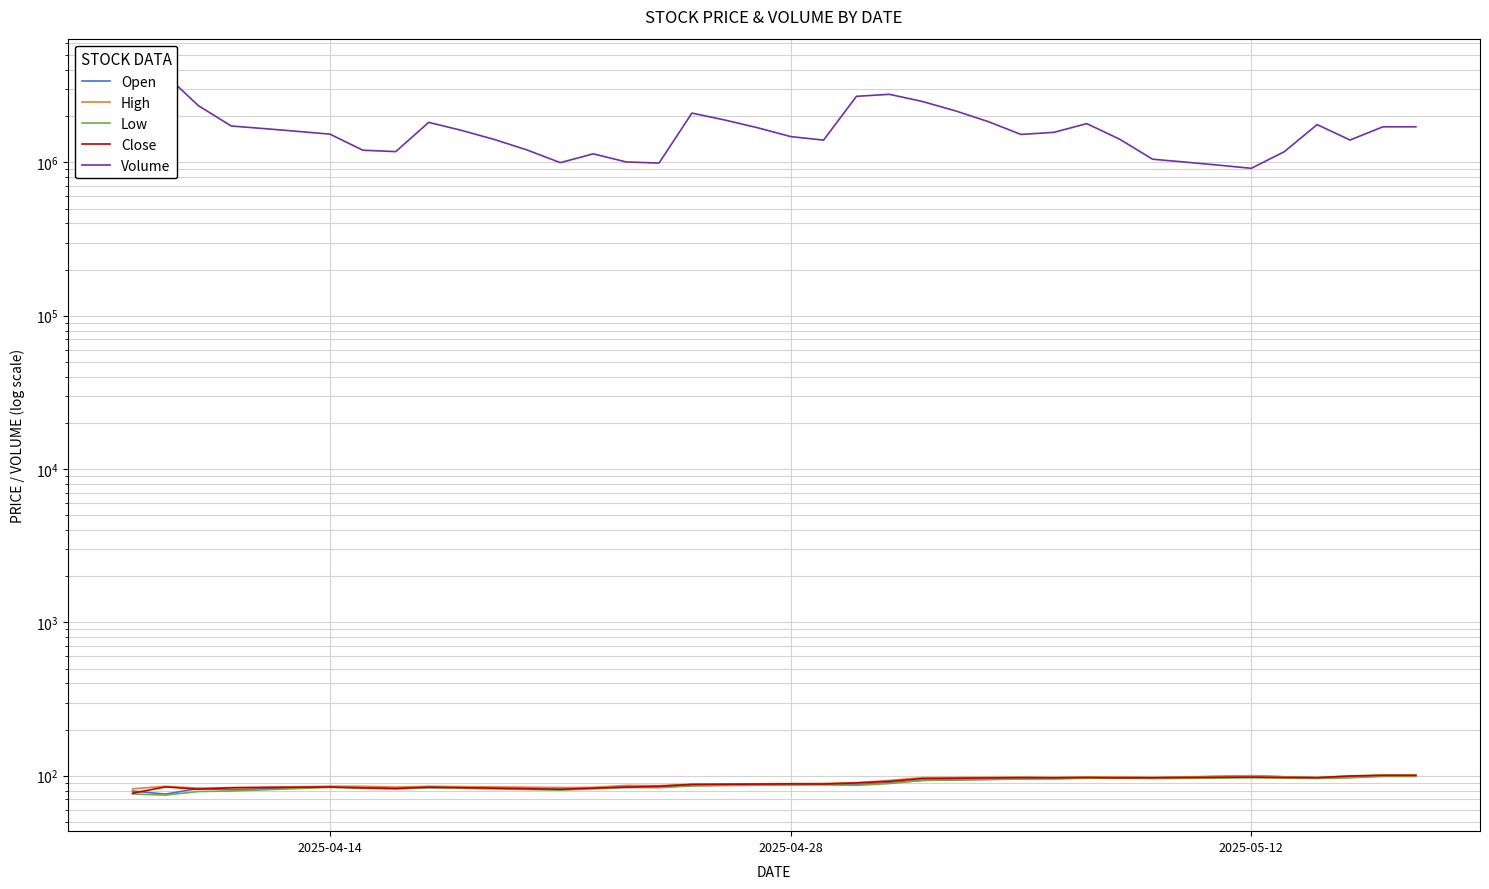

What is the difference between the maximum and minimum values in the Open series?

24.2